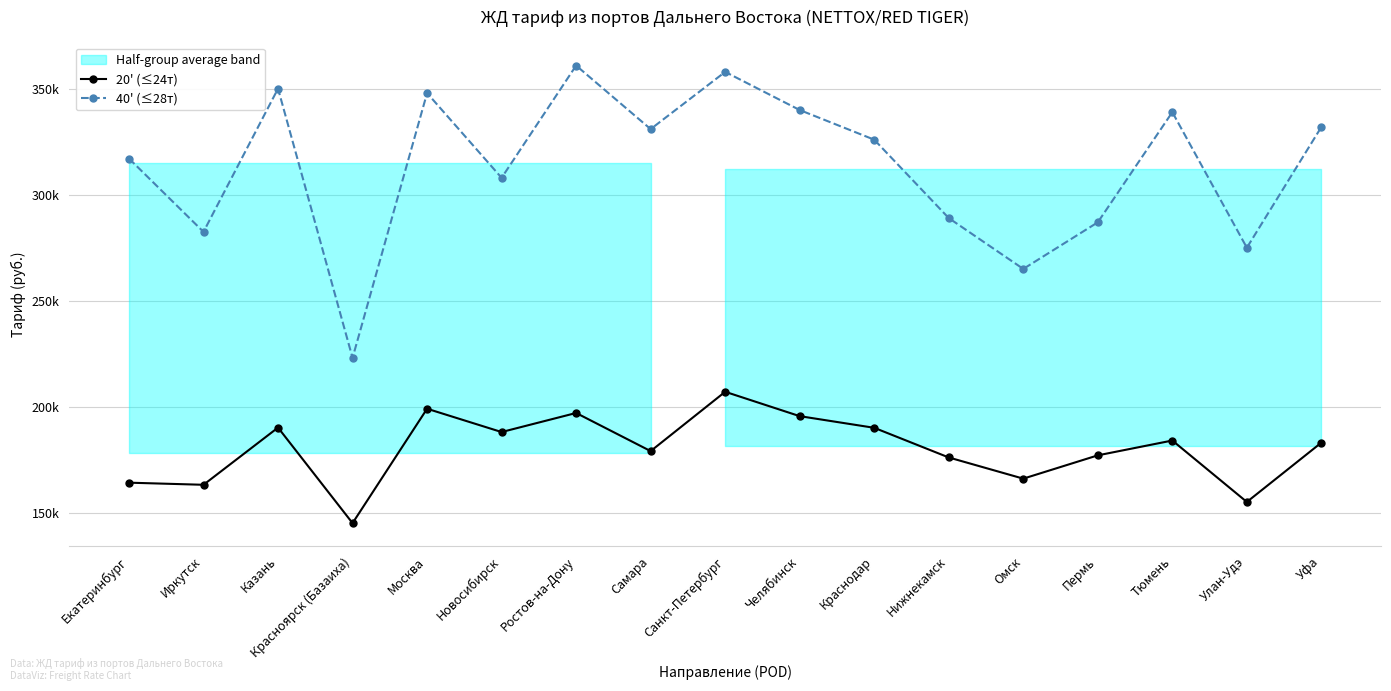

At which category does 40' (≤28т) reach its first local peak?

Казань